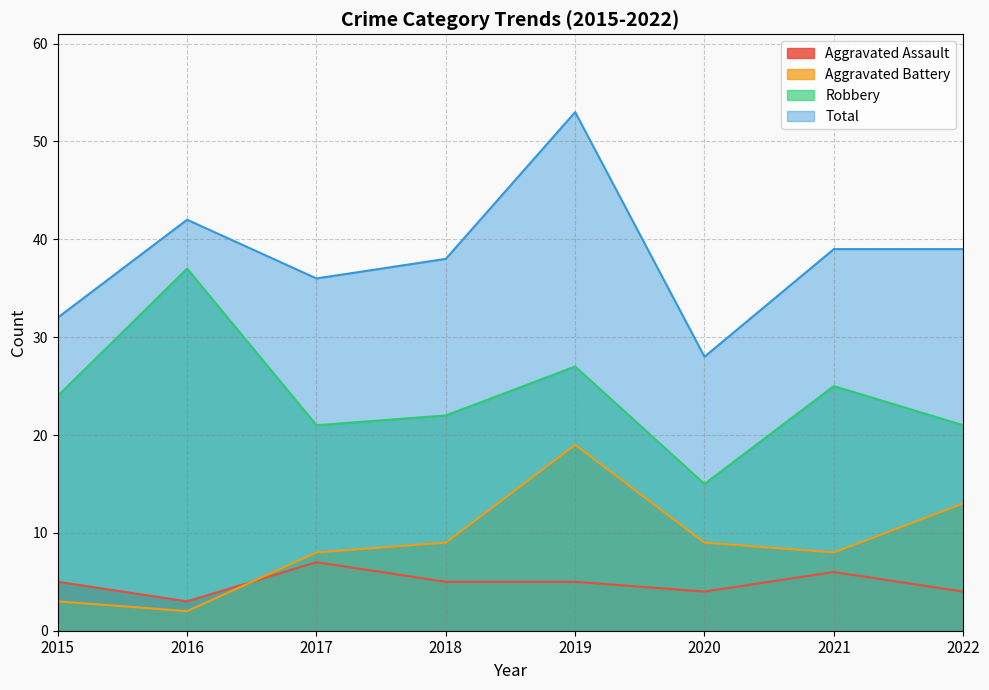

True or false: Robbery and Total cross at least once.

False